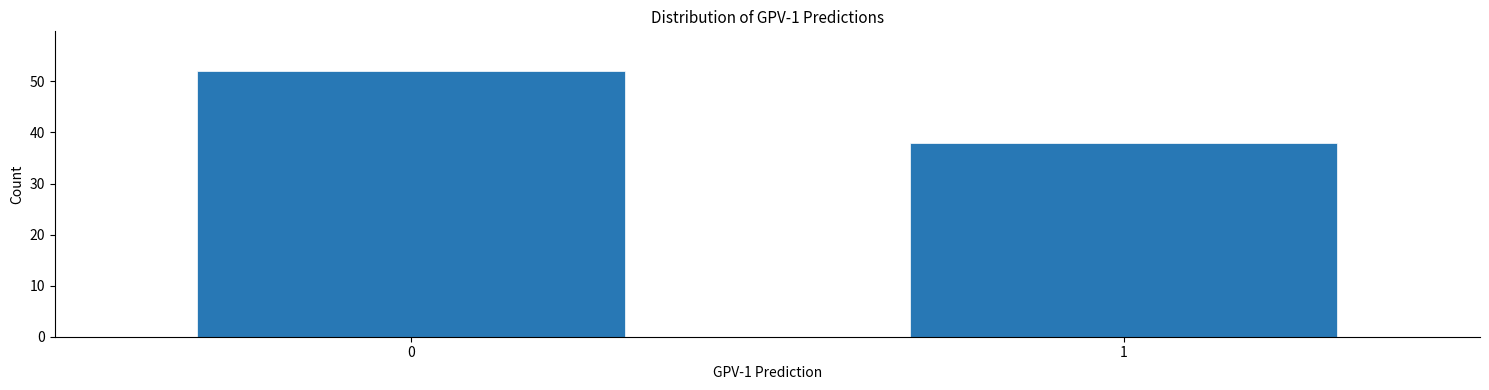

Reading right to left, extract all data points from this chart.

1=38	0=52